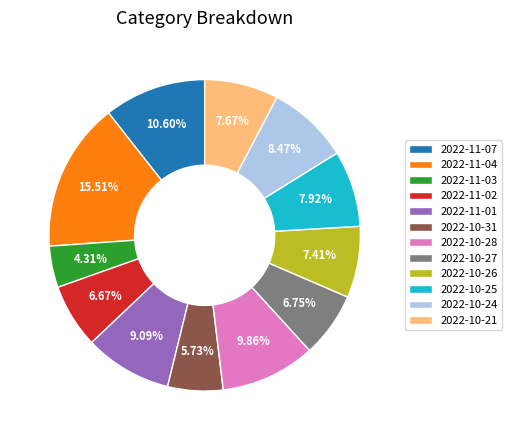

Does any single category account for the majority?

No